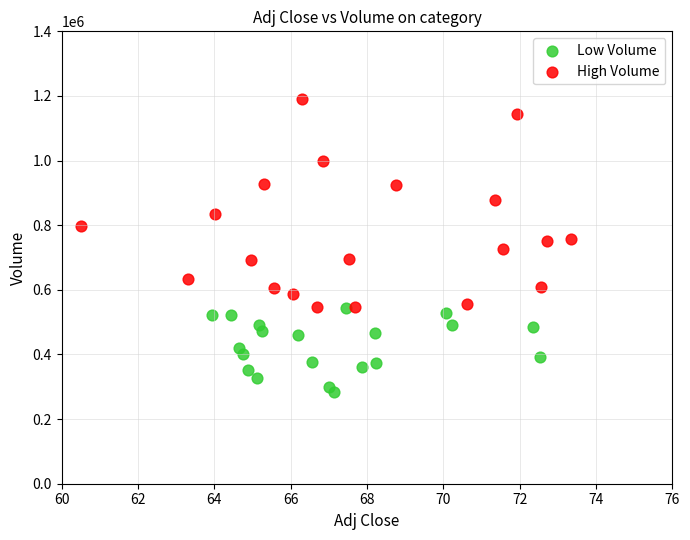

Which series contains the lowest Y value?

Low Volume